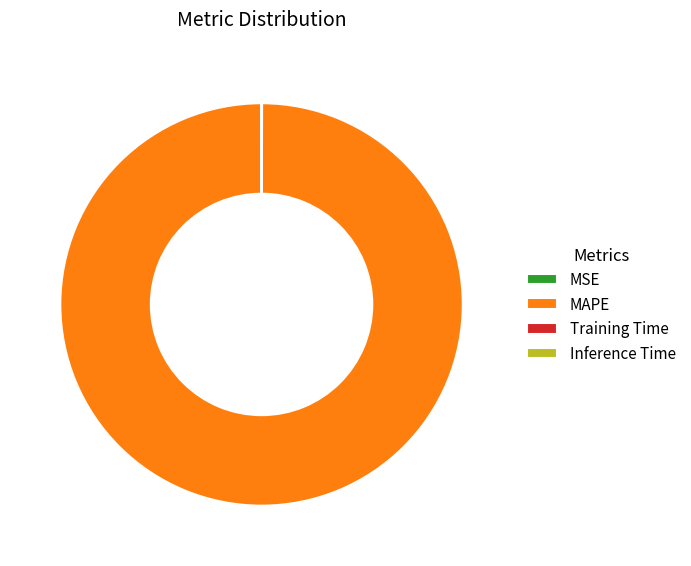

Which category has the biggest portion of the pie?

MAPE